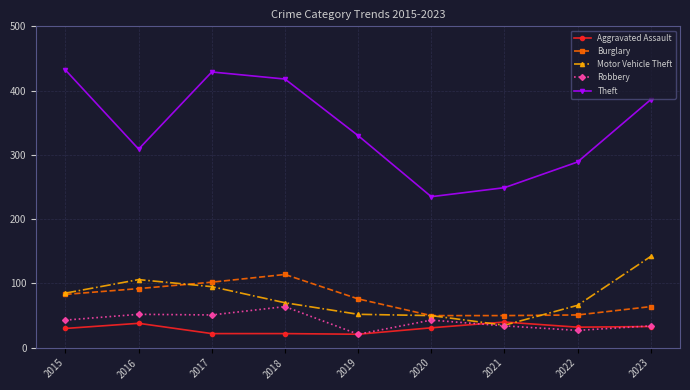

True or false: Robbery and Theft cross at least once.

False